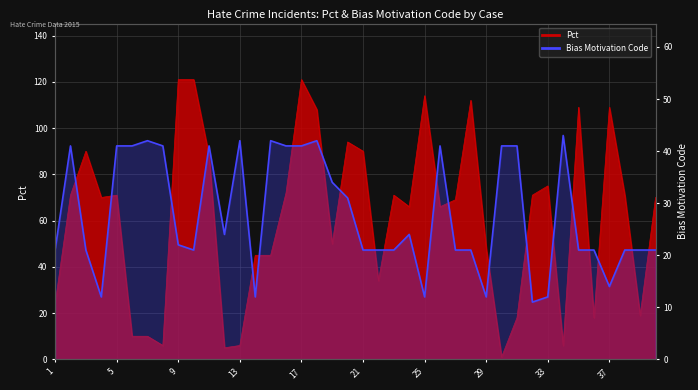

What value does the Pct series have at 38, to the nearest 10?

70